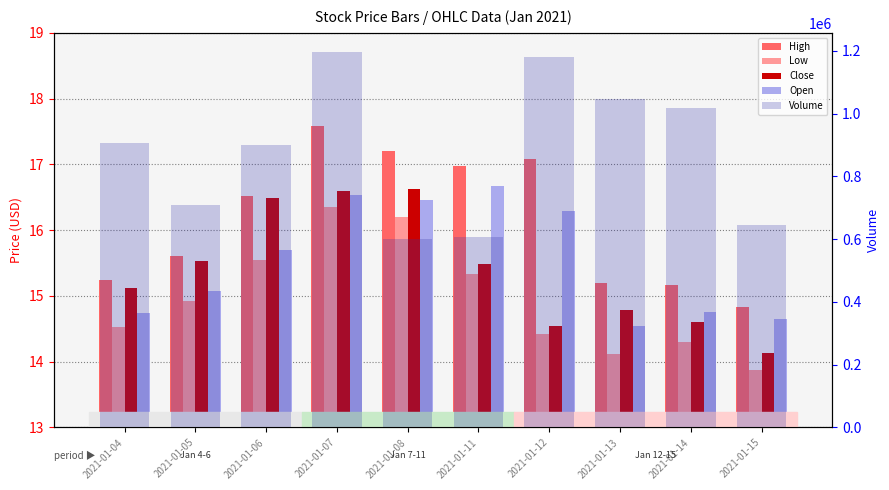

What is the difference between the maximum and second lowest values in the High series?

2.4